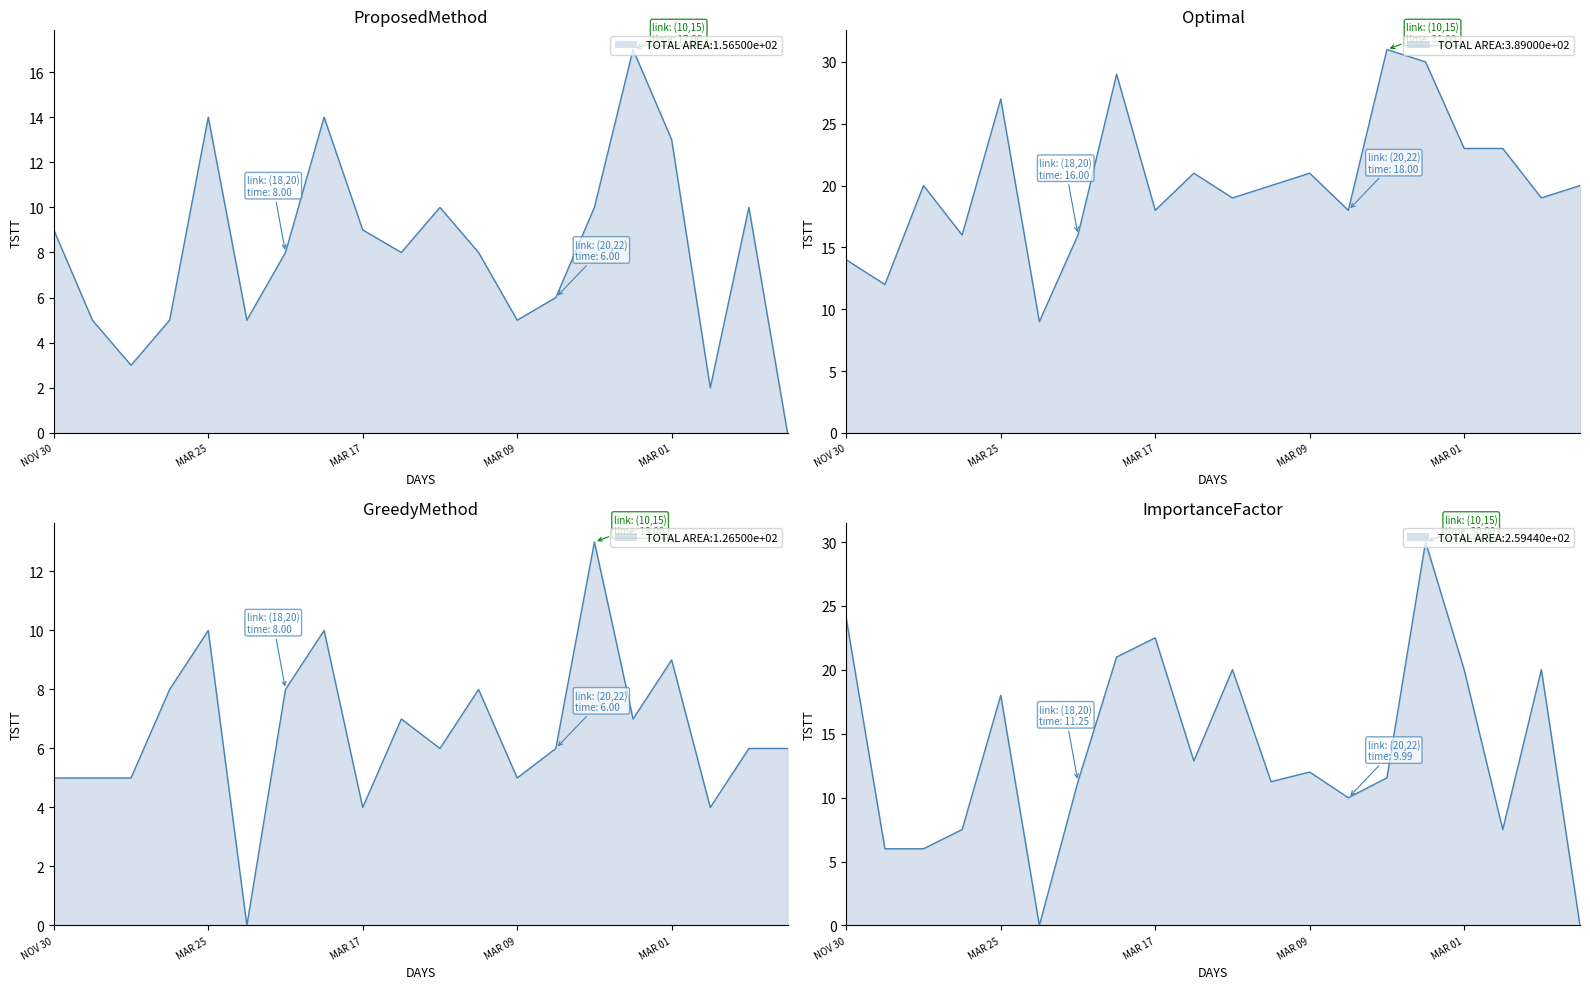

What is the label of the 6th point from the left?

MAR 23